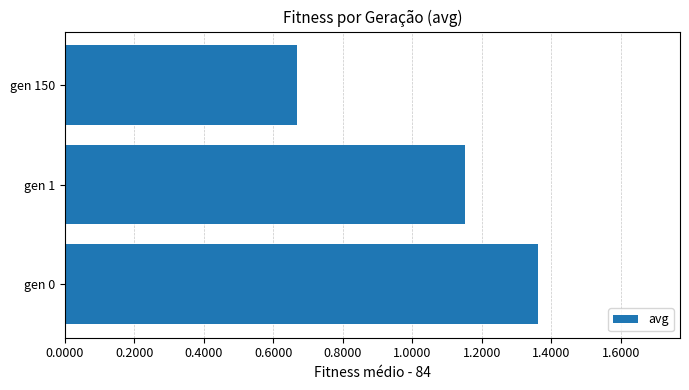

Which category has the lowest value across all series?

gen 150